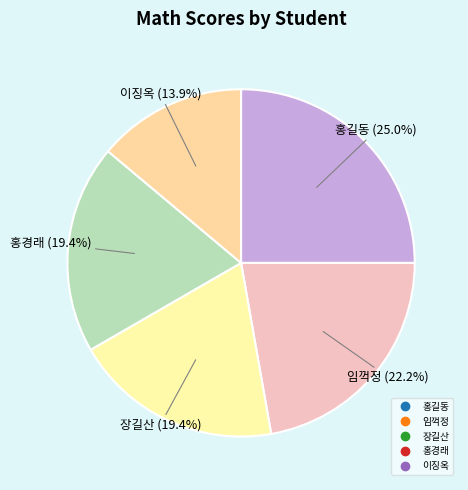

Which slice is the largest?

홍길동